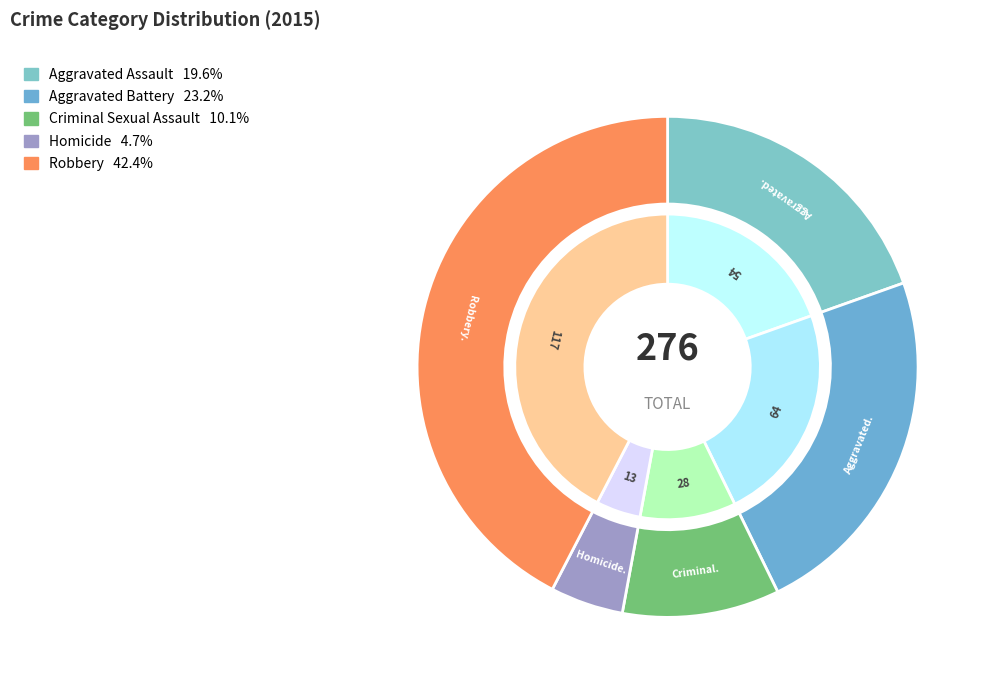

True or false: Aggravated Assault accounts for 7% of the total.

False